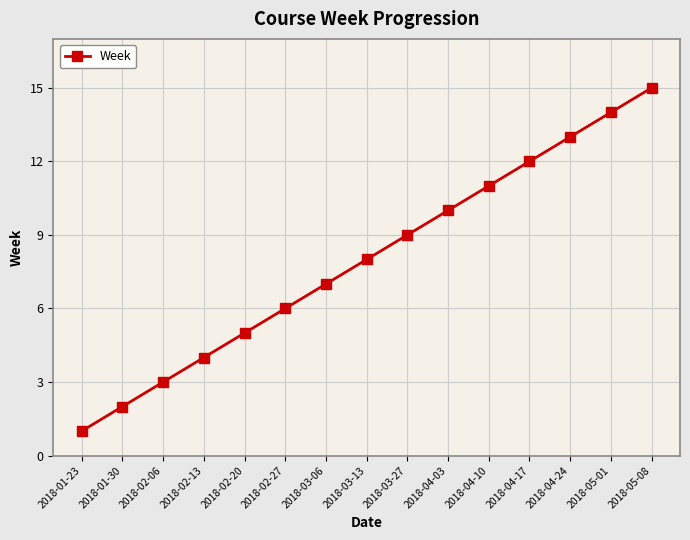

How many data points does each series have?

15